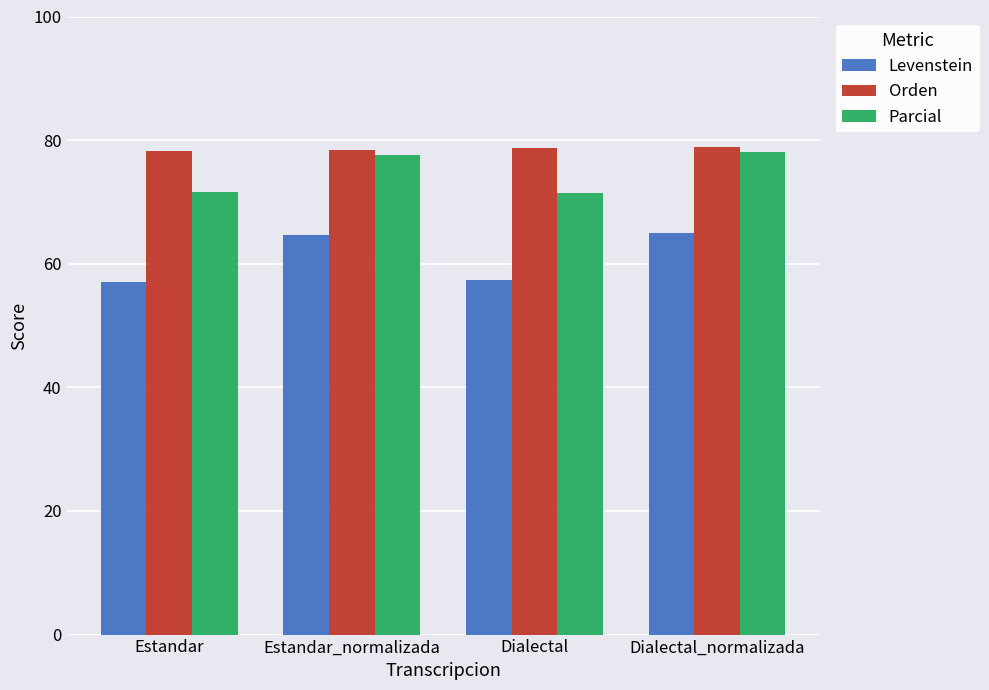

What is the greatest value displayed?

78.9